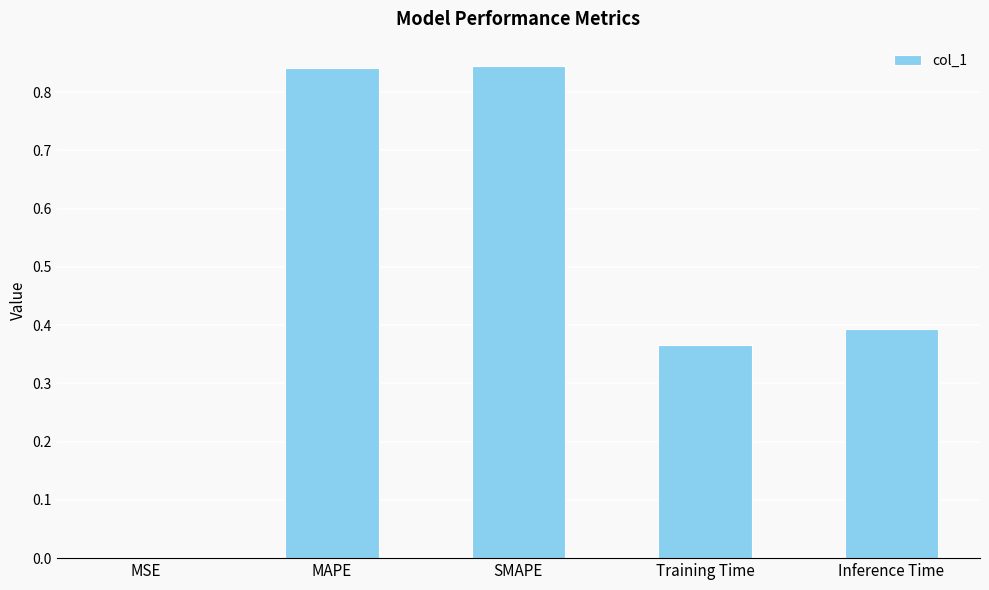

What is the change in value from SMAPE to Inference Time?

-0.5